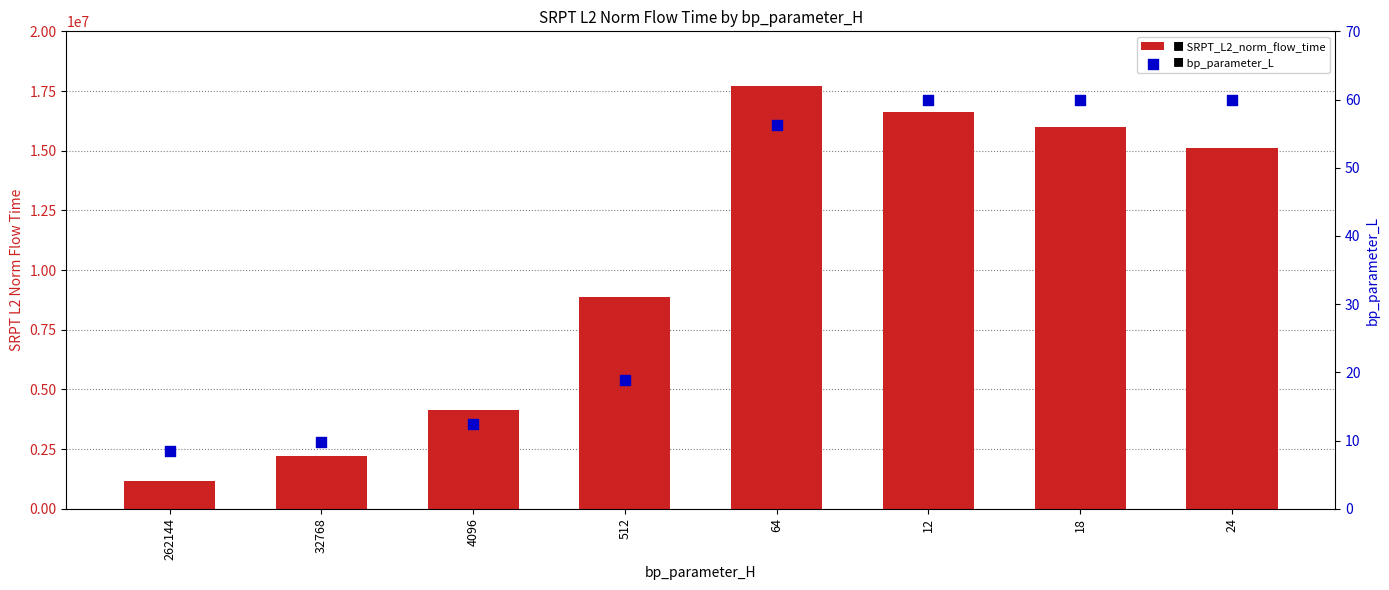

At which category is the sum across all series the highest?

64